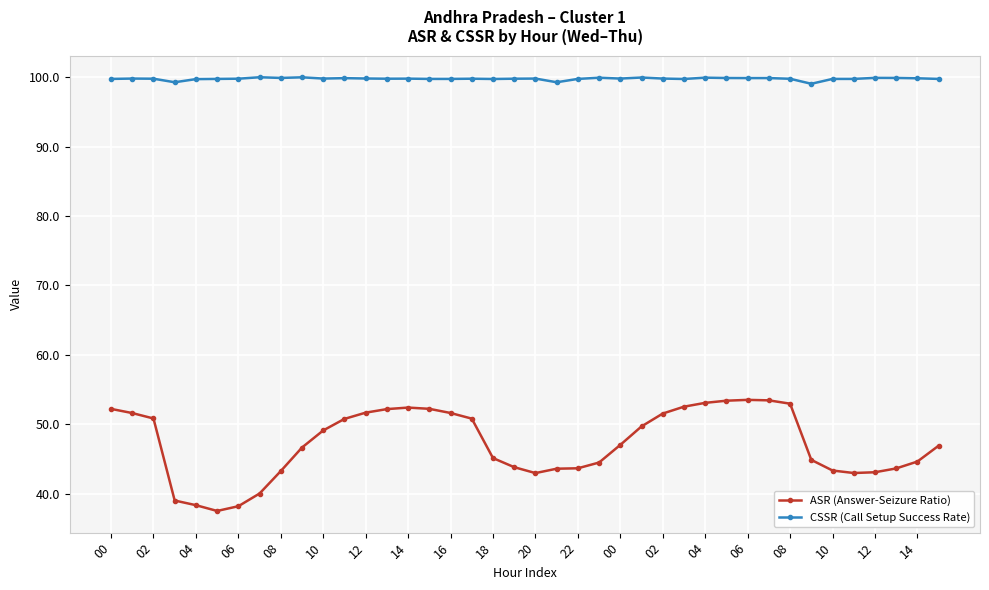

True or false: ASR (Answer-Seizure Ratio) and CSSR (Call Setup Success Rate) intersect in this chart.

False